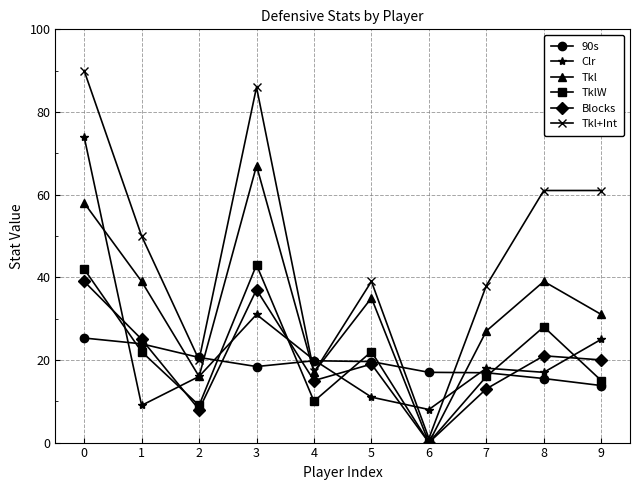

What is the average value of the TklW series?

20.7